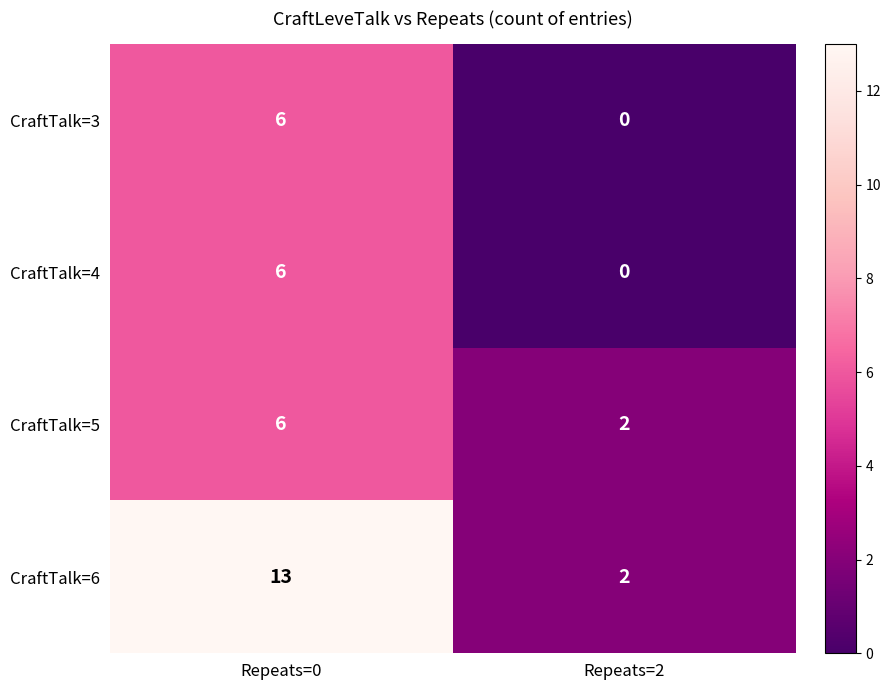

Rank the categories by CraftTalk=4 value from lowest to highest.

Repeats=2, Repeats=0